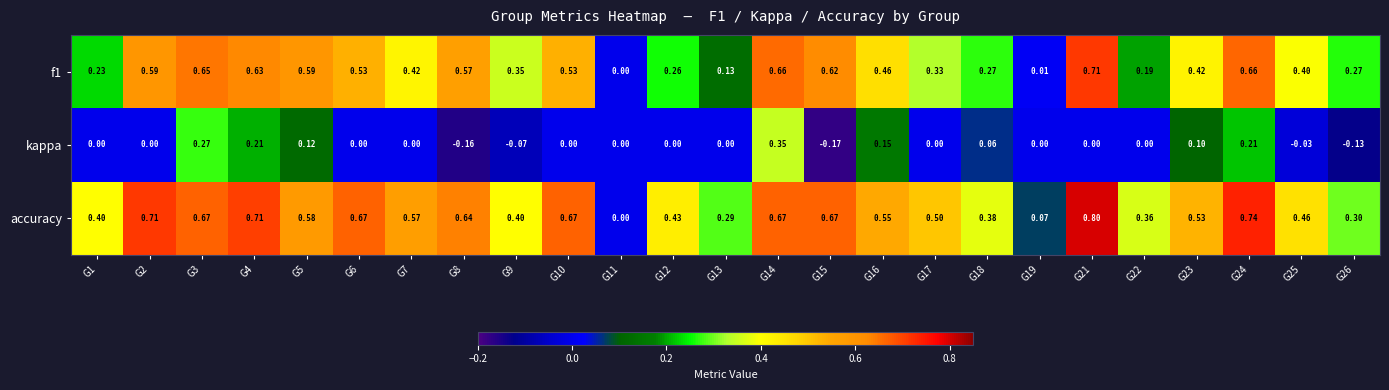

Which series changed the most between G13 and G17?

accuracy